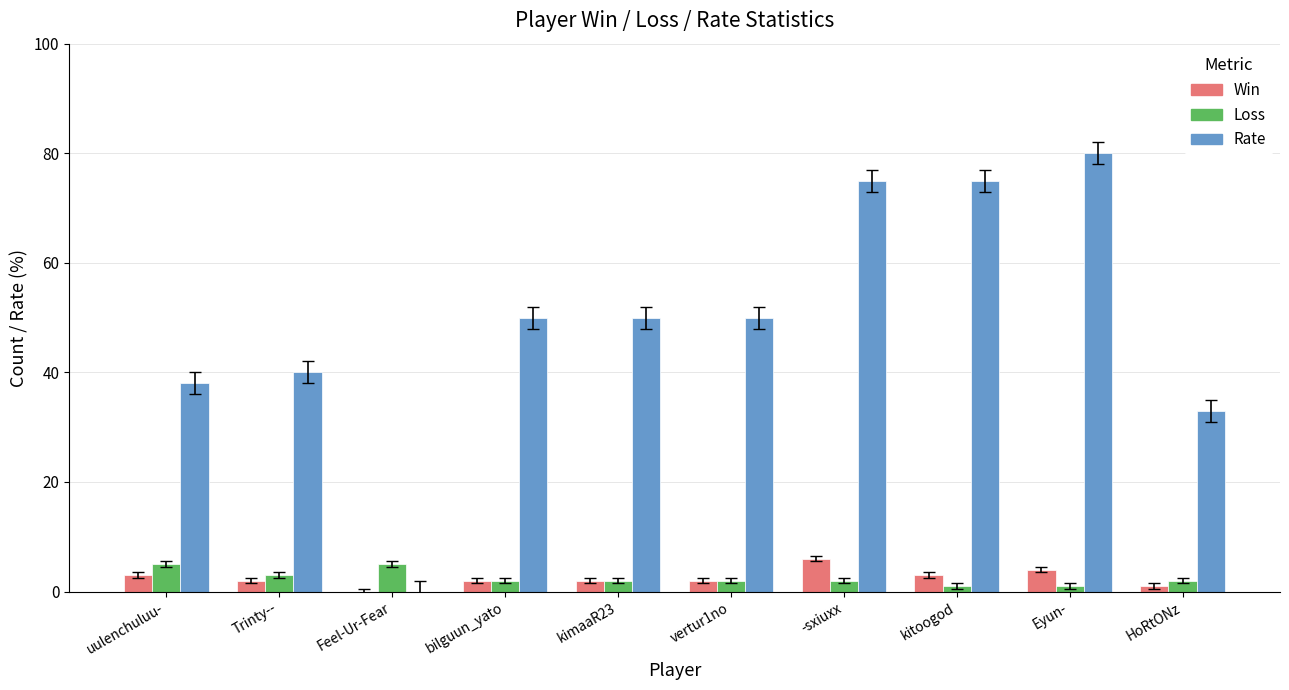

Which series has the largest total across all categories?

Rate